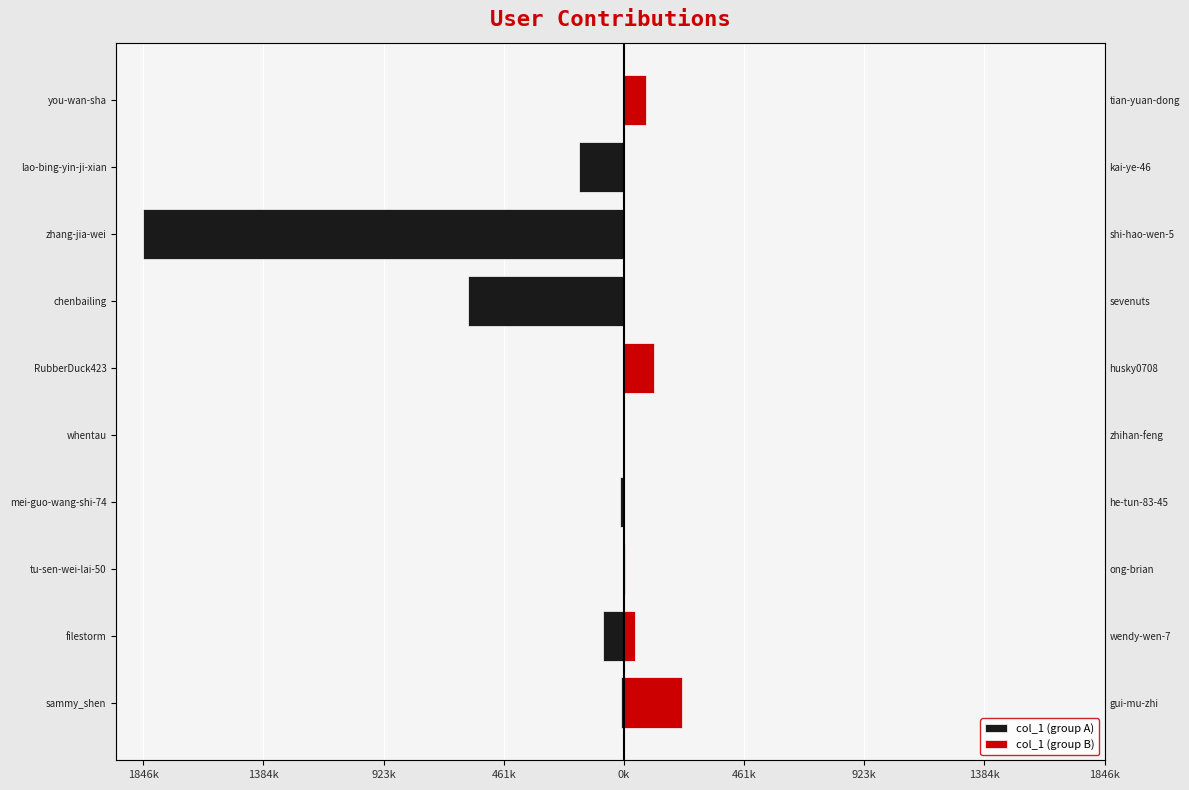

True or false: col_1 (group A) has a value of -922816 at chenbailing.

False